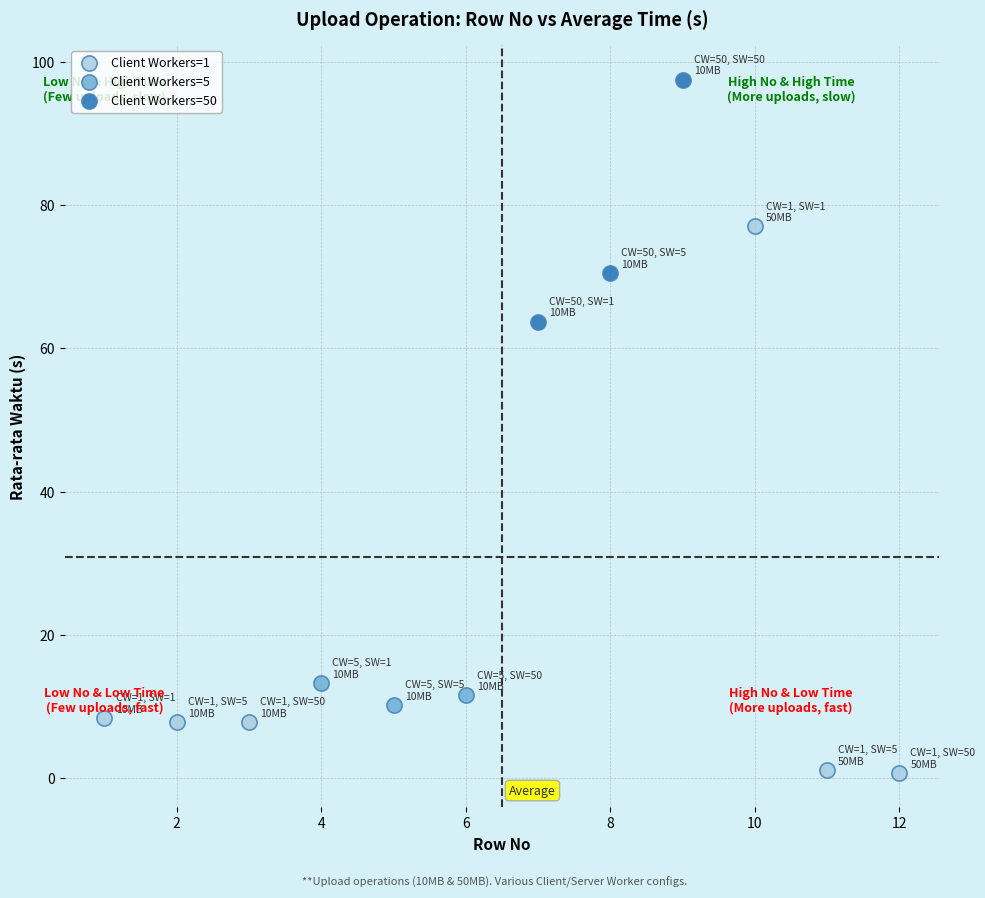

Which series contains the lowest Y value?

Client Workers=1